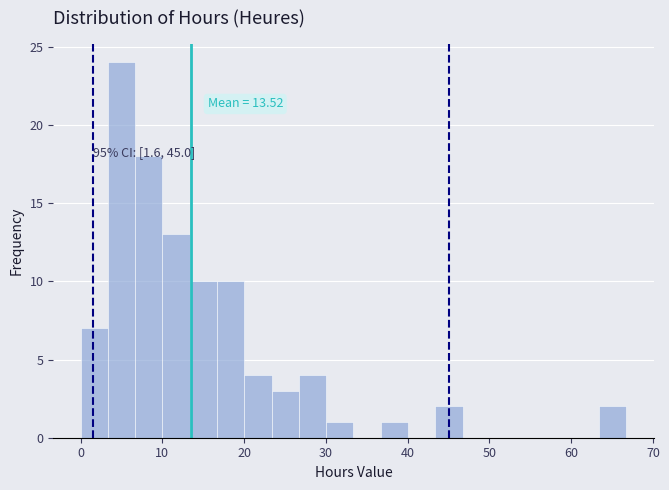

Read against the x-axis, roughly where is the centre of the tallest bar?

5